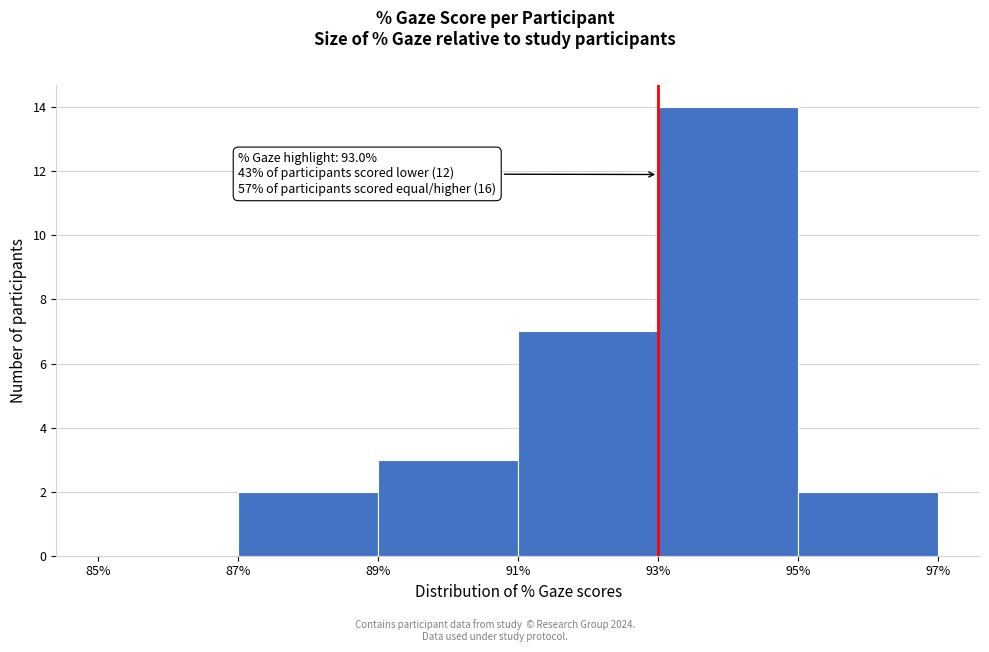

Over which range of the x-axis is the bar tallest?

93% to 95%